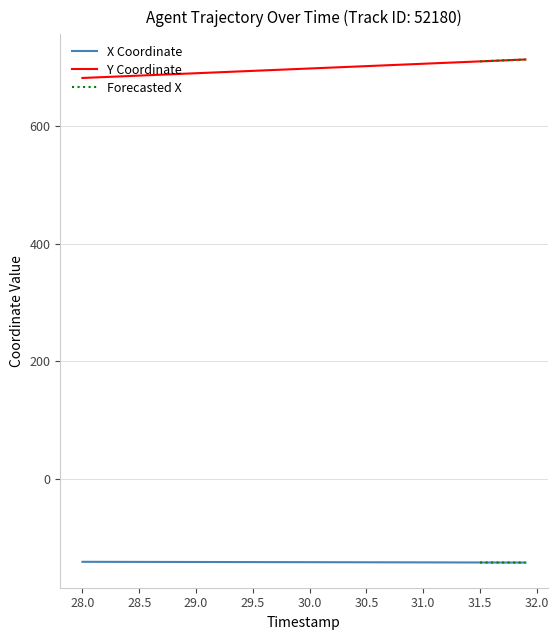

How many values in the Y series exceed 697?

21